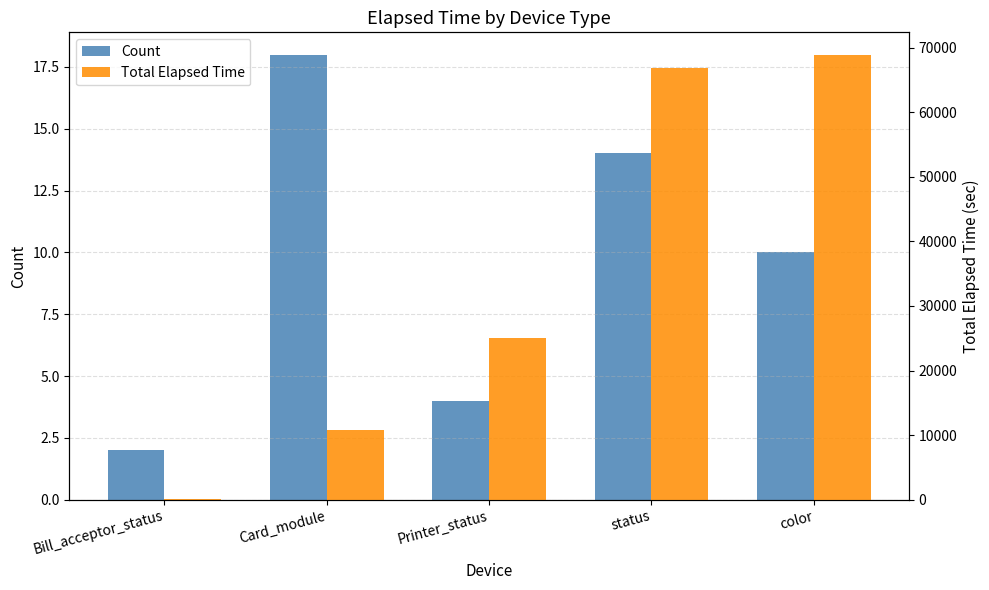

Are the bars horizontal?

No